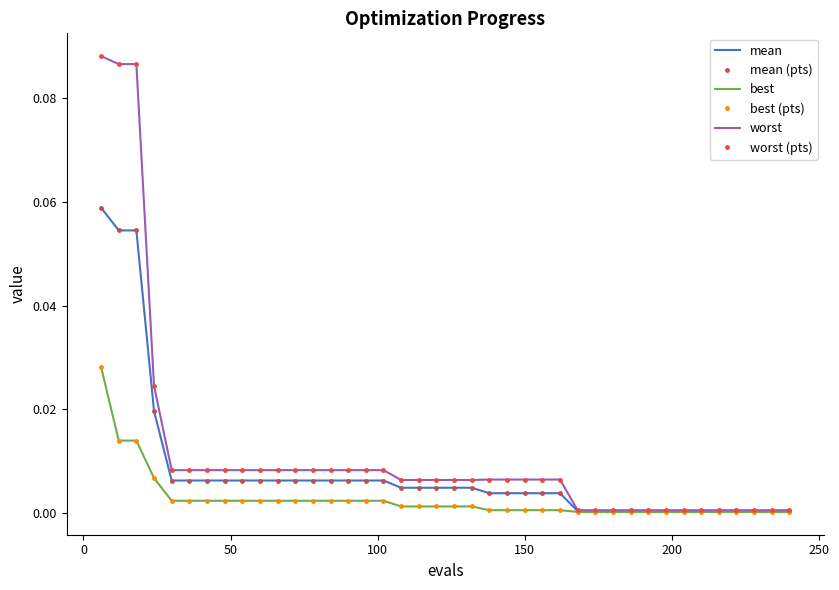

Which series has the largest range (max minus min)?

worst